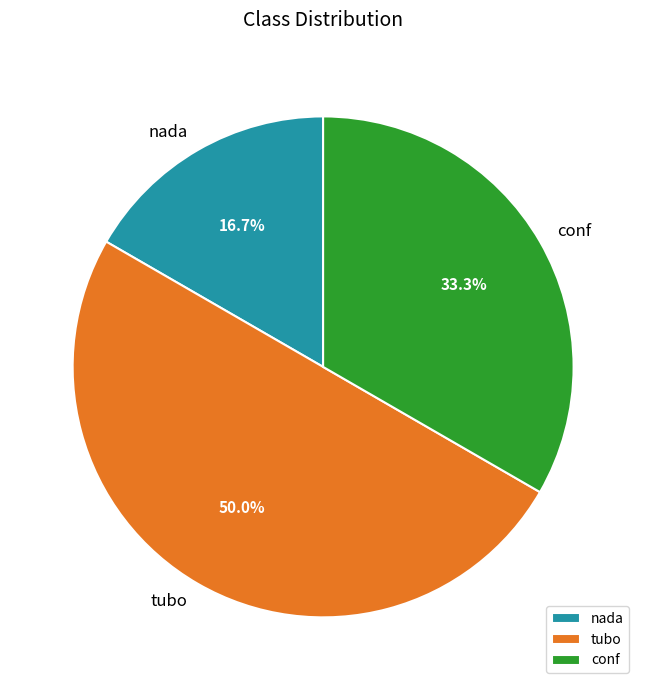

What is the largest slice in the pie chart?

tubo